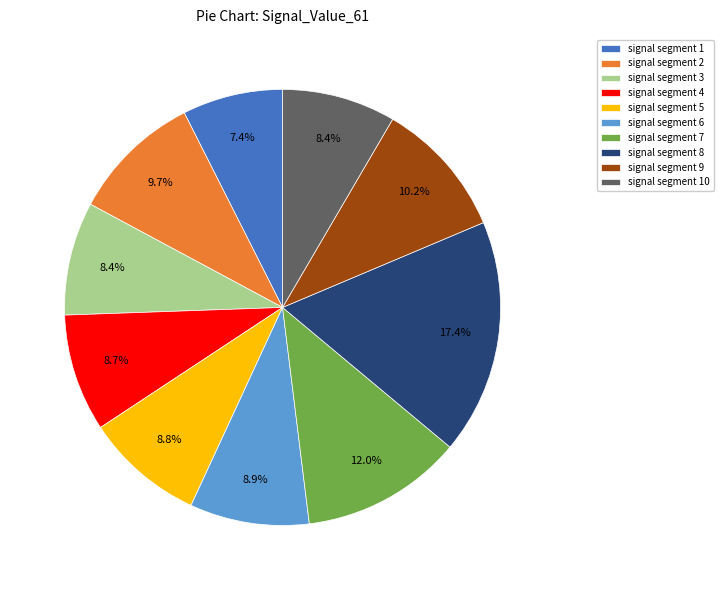

Count the number of slices in the pie.

10